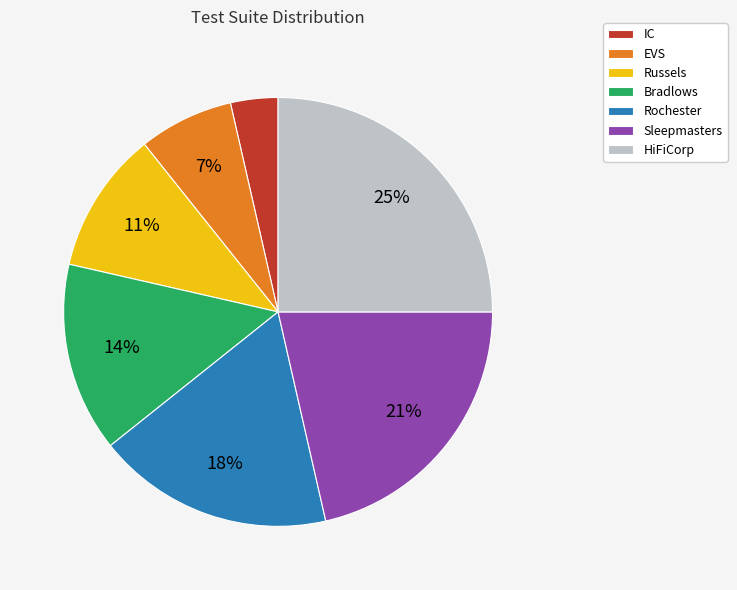

Is there a majority slice in this chart?

No